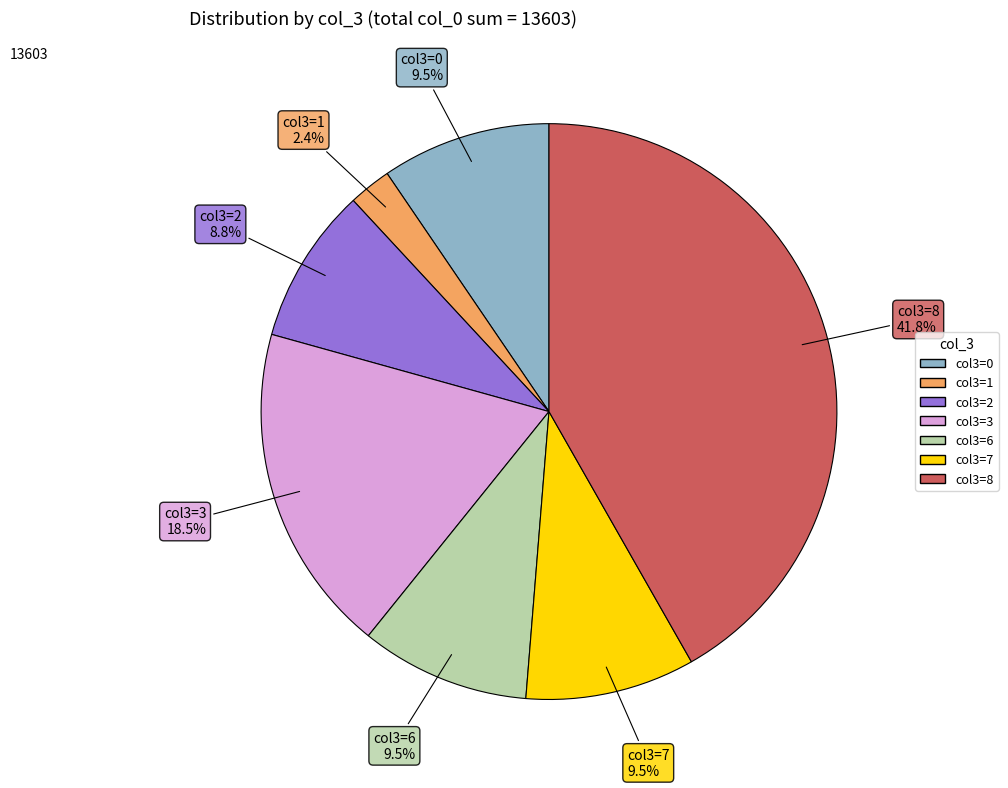

Do col3=8 and col3=1 together represent more than half of the pie?

No